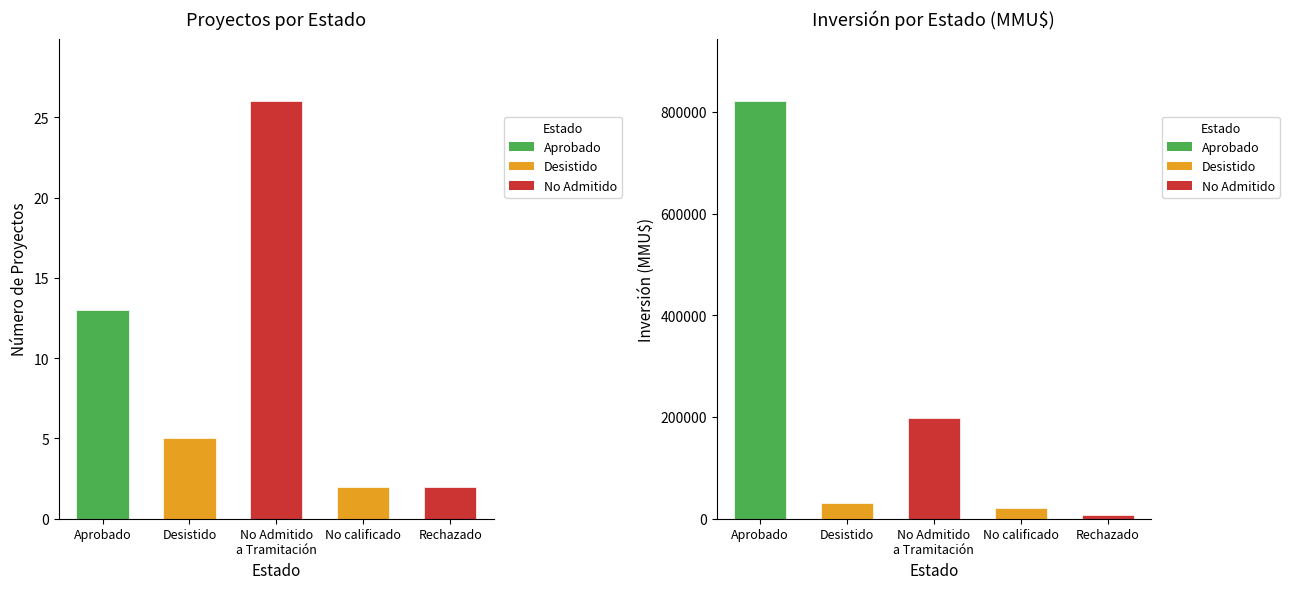

At how many categories does at least one series exceed 420023?

1